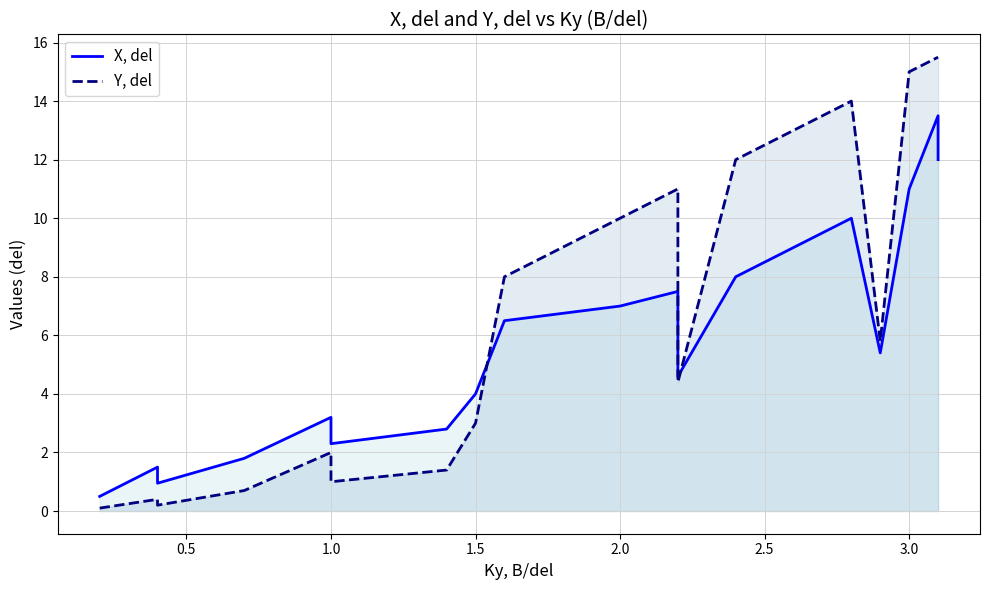

What is the maximum value for X, del?

13.5